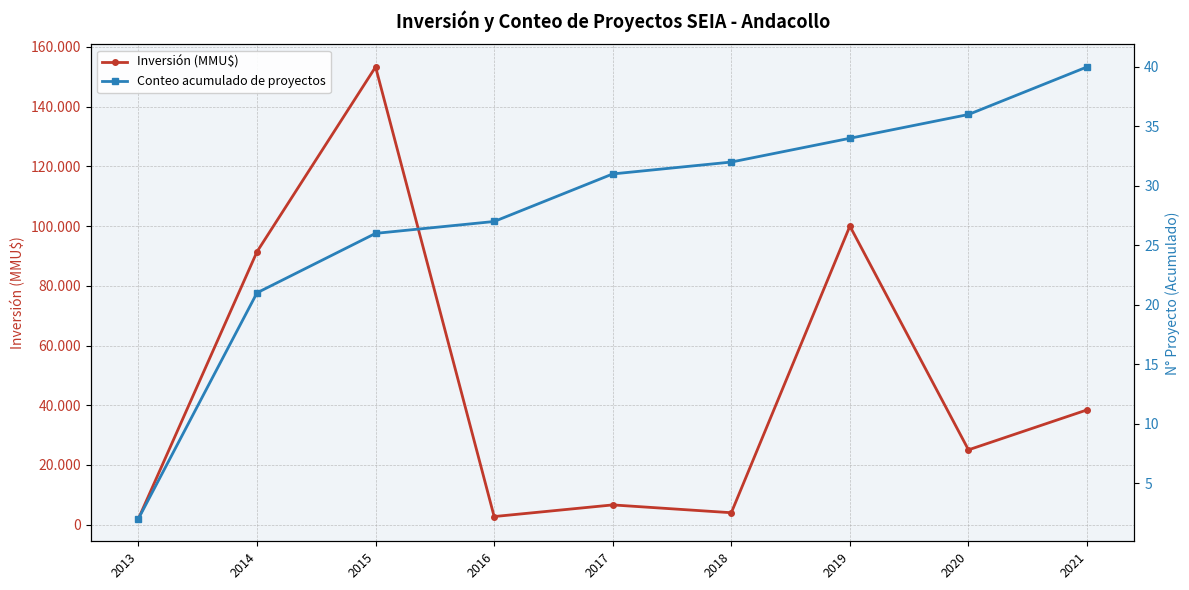

Rank the categories by Conteo acumulado de proyectos value from highest to lowest.

2021, 2020, 2019, 2018, 2017, 2016, 2015, 2014, 2013